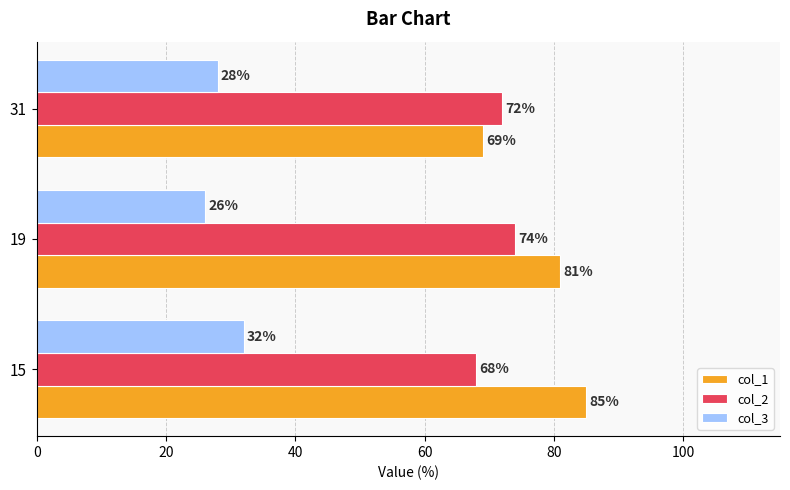

How many col_2 values are between 68 and 74?

3